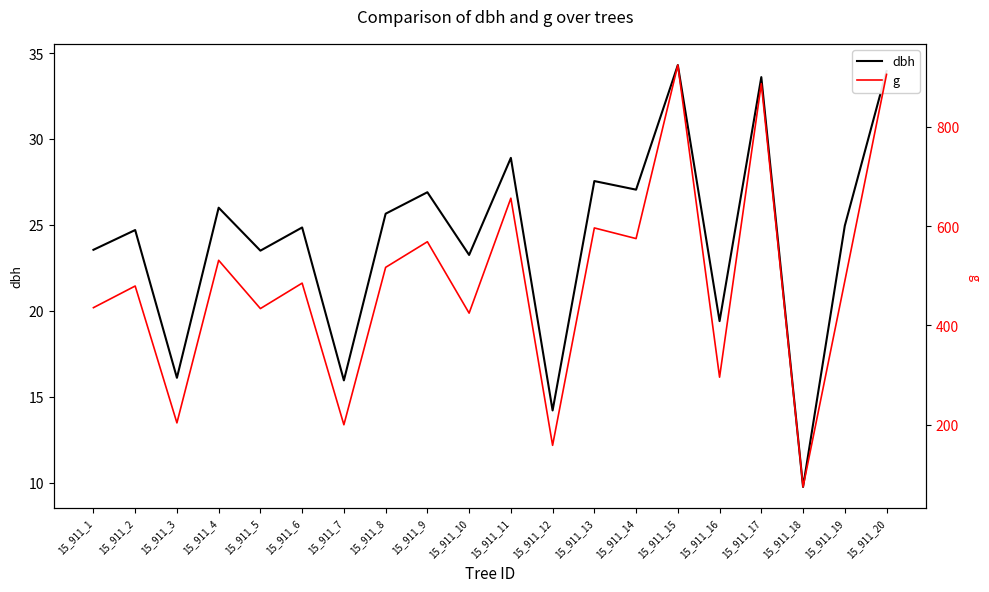

The dbh series shows 3.2 at 15_911_7. True or false?

False